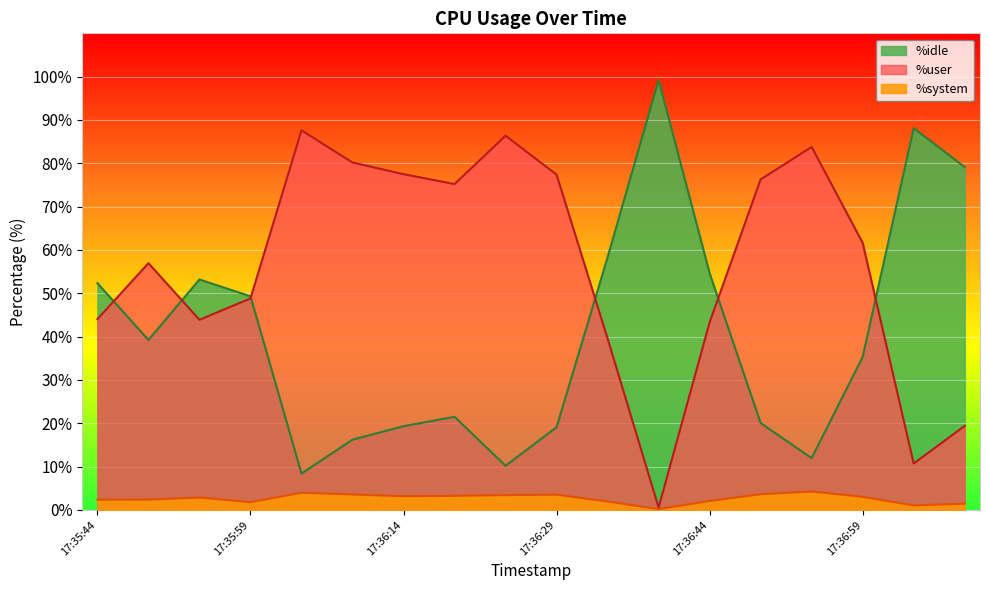

Which category has the lowest value in the %user series?

17:36:39